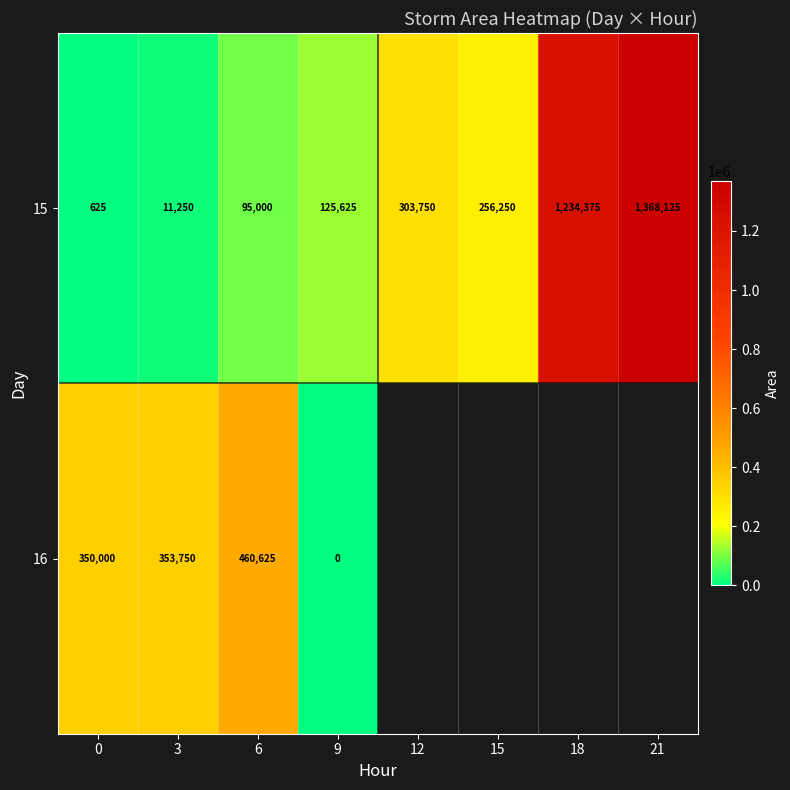

What is the total value across all series at 3?

365000